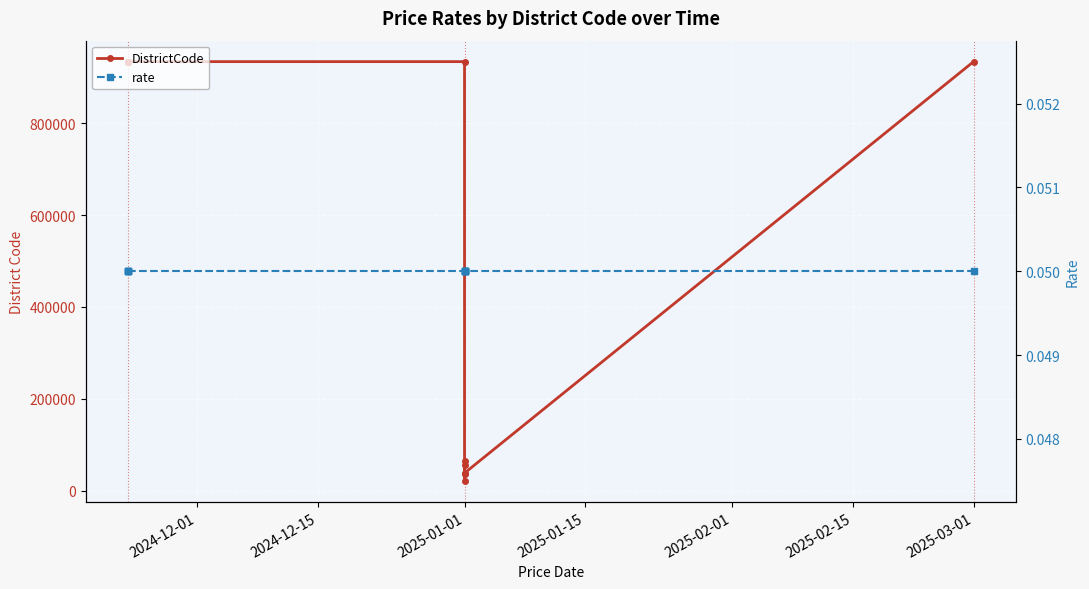

Which series has the largest range (max minus min)?

DistrictCode